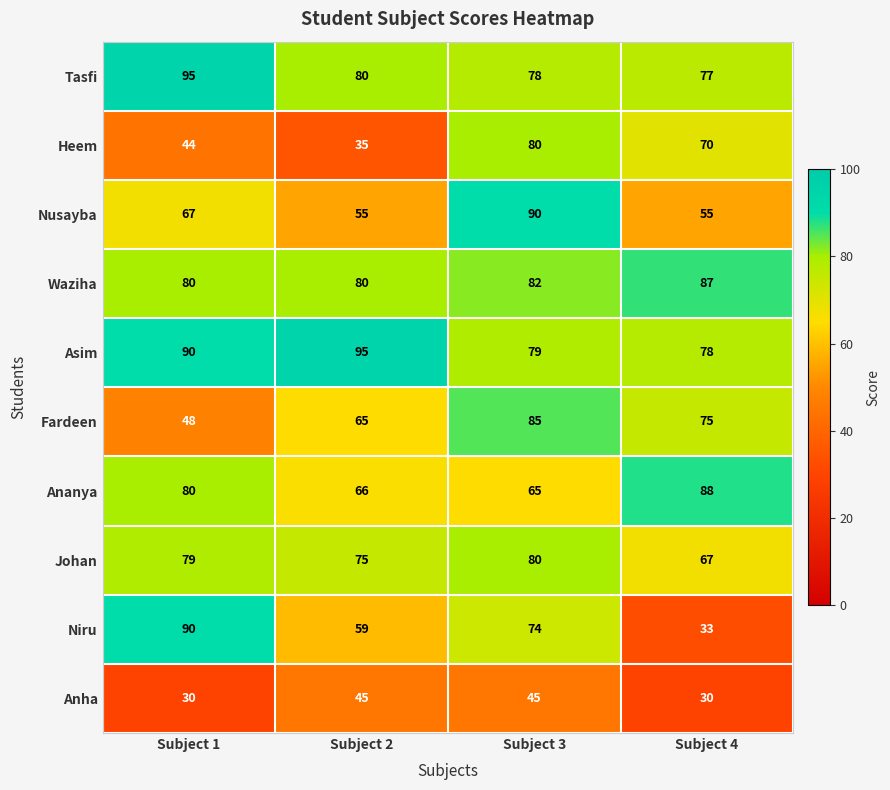

What is the difference between the second highest and minimum values in the Anha series?

15